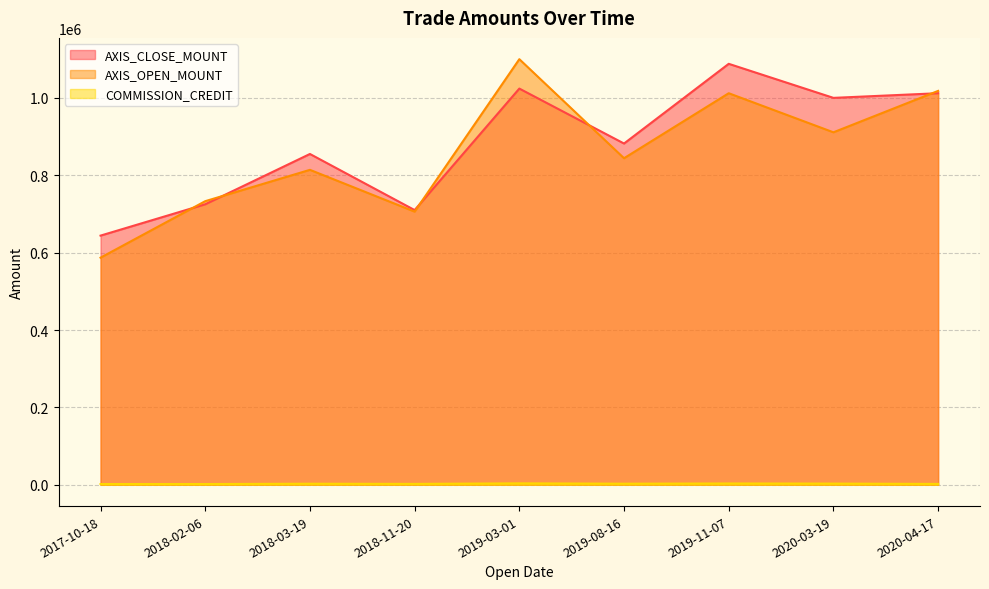

How many data points in AXIS_CLOSE_MOUNT are less than 882000?

4